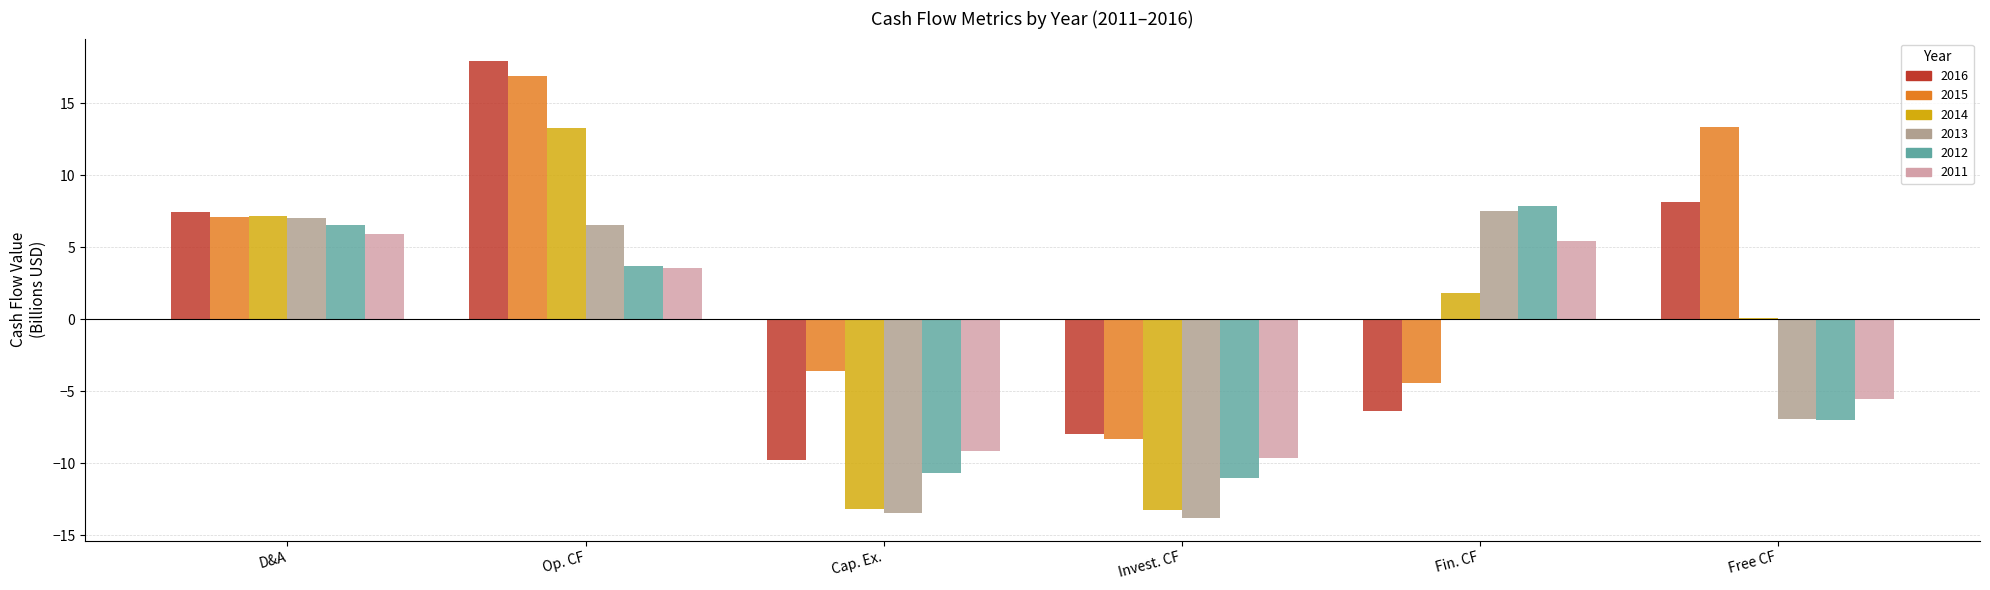

Which series has the largest total across all categories?

2015